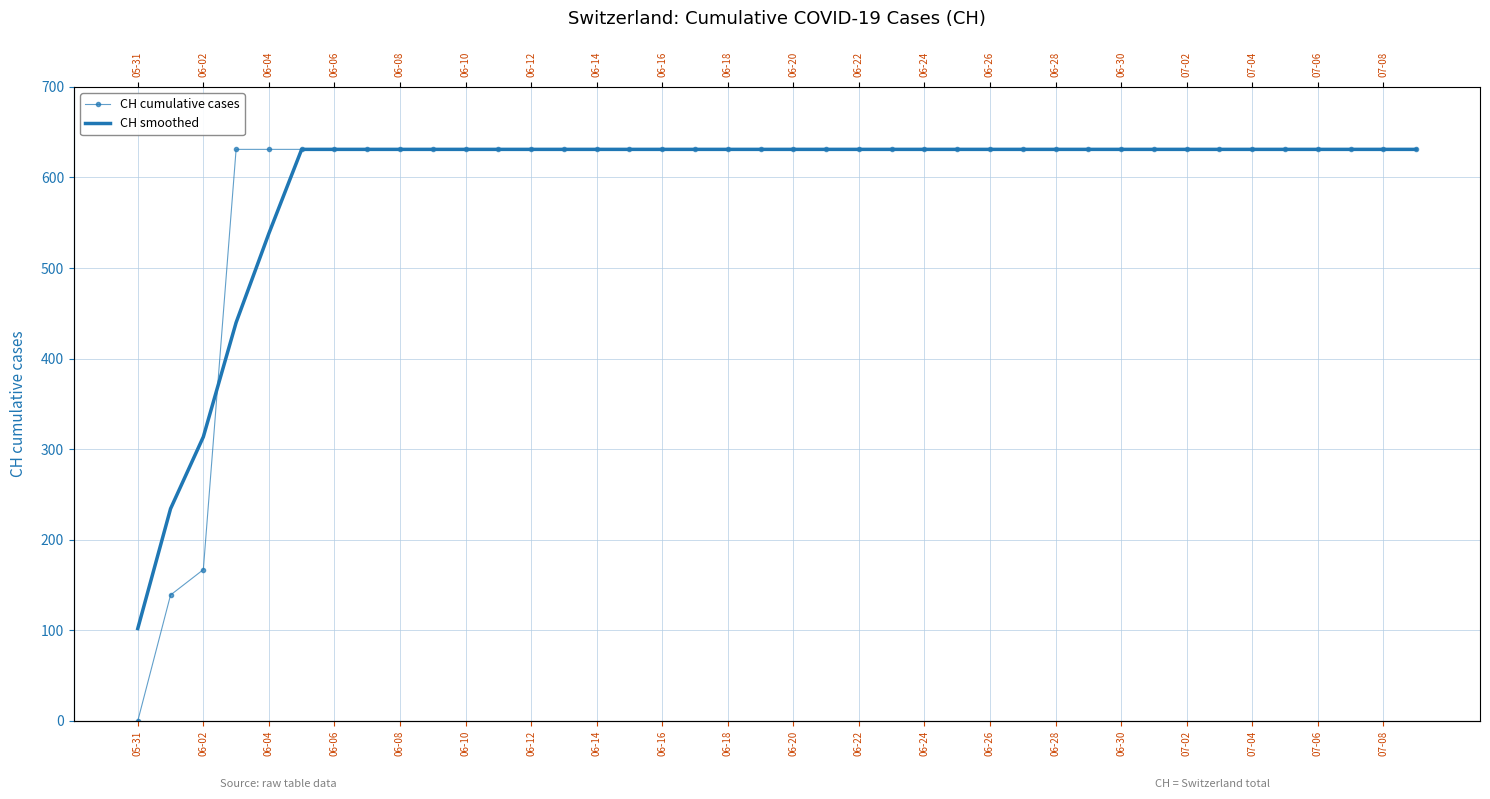

Which series has the largest total across all categories?

CH smoothed